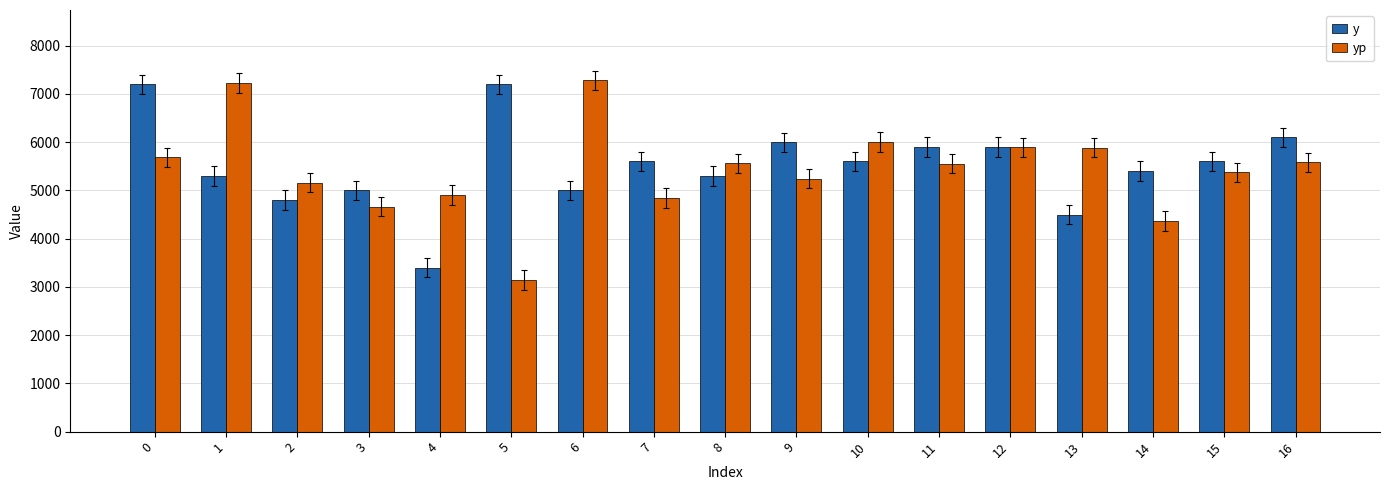

What is the difference between the second highest and minimum values in the yp series?

4084.6